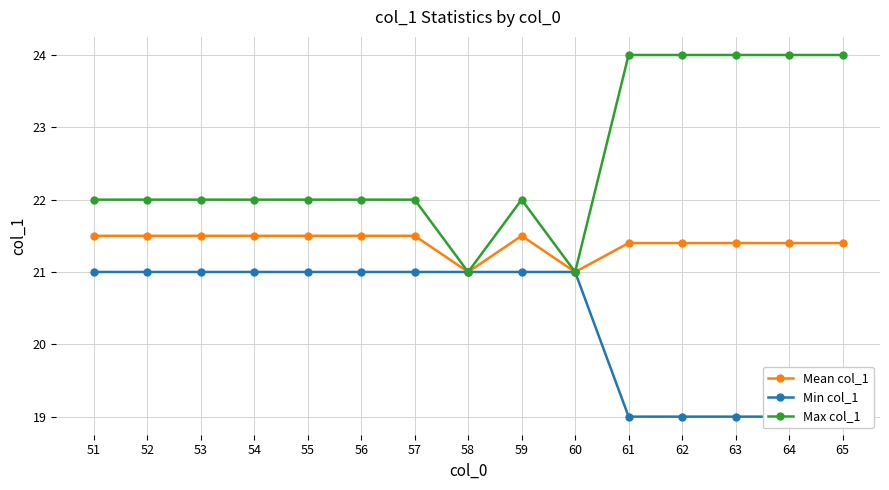

At how many categories does at least one series exceed 21?

13